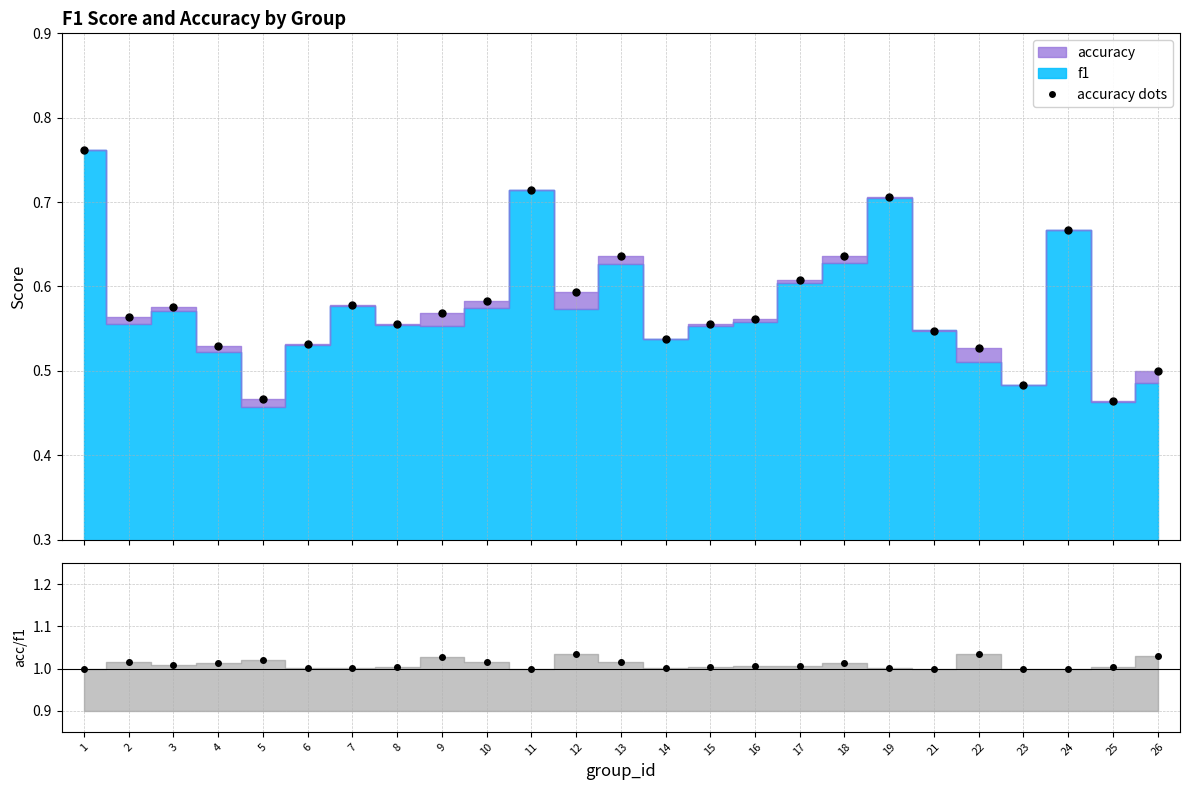

Between 24 and 17, which is larger?

24